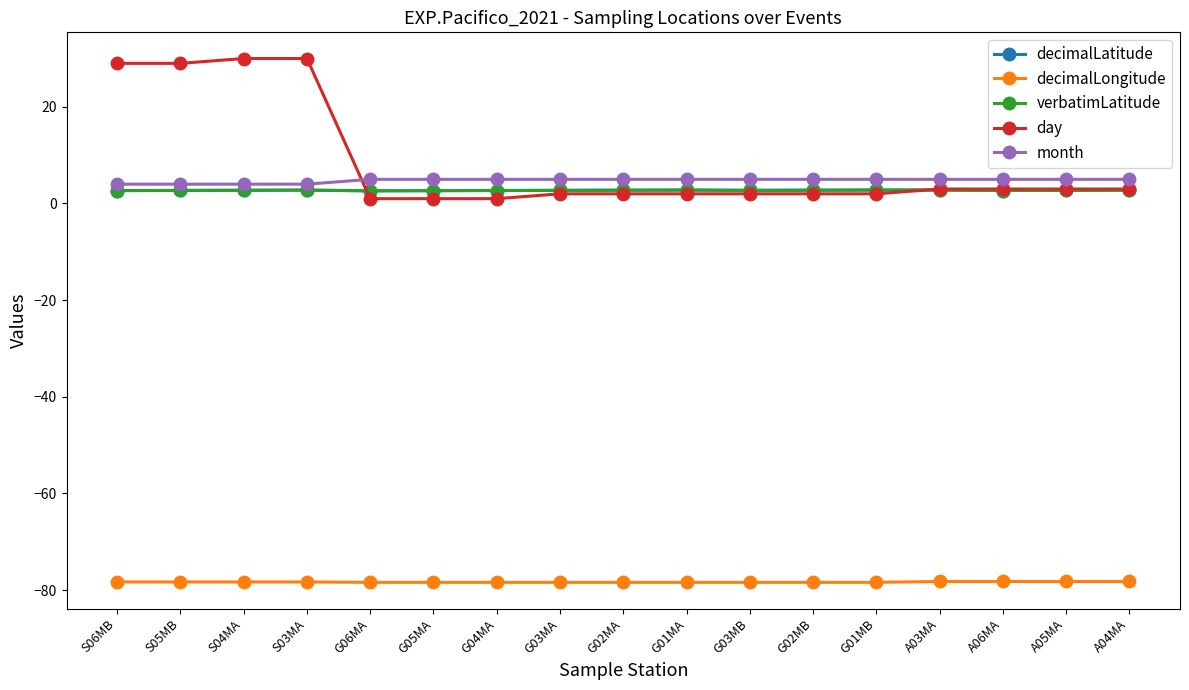

What is the approximate value of day at S03MA?

30.0